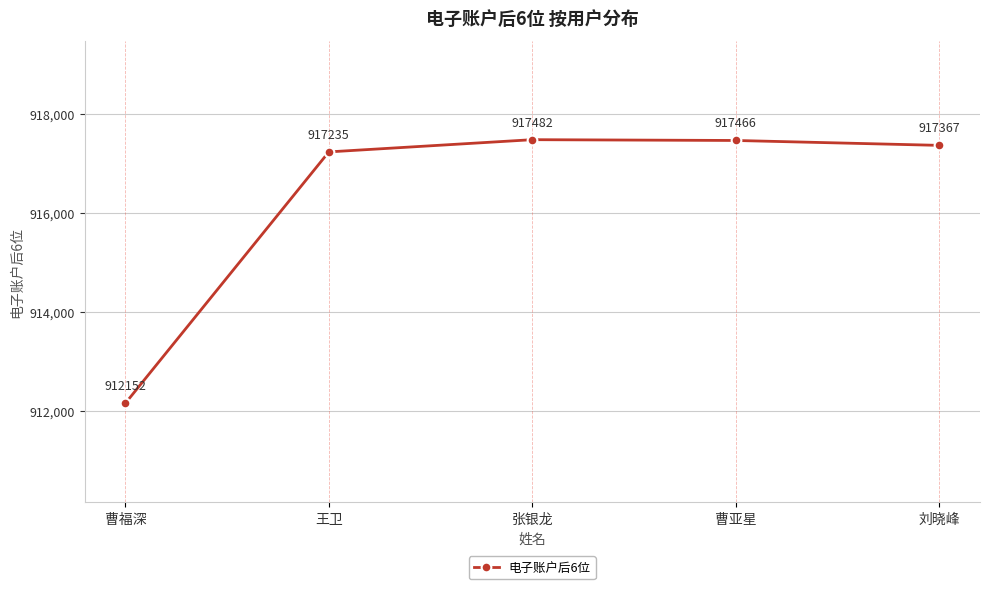

What is the sum of the values at 曹亚星 and 王卫?

1834701